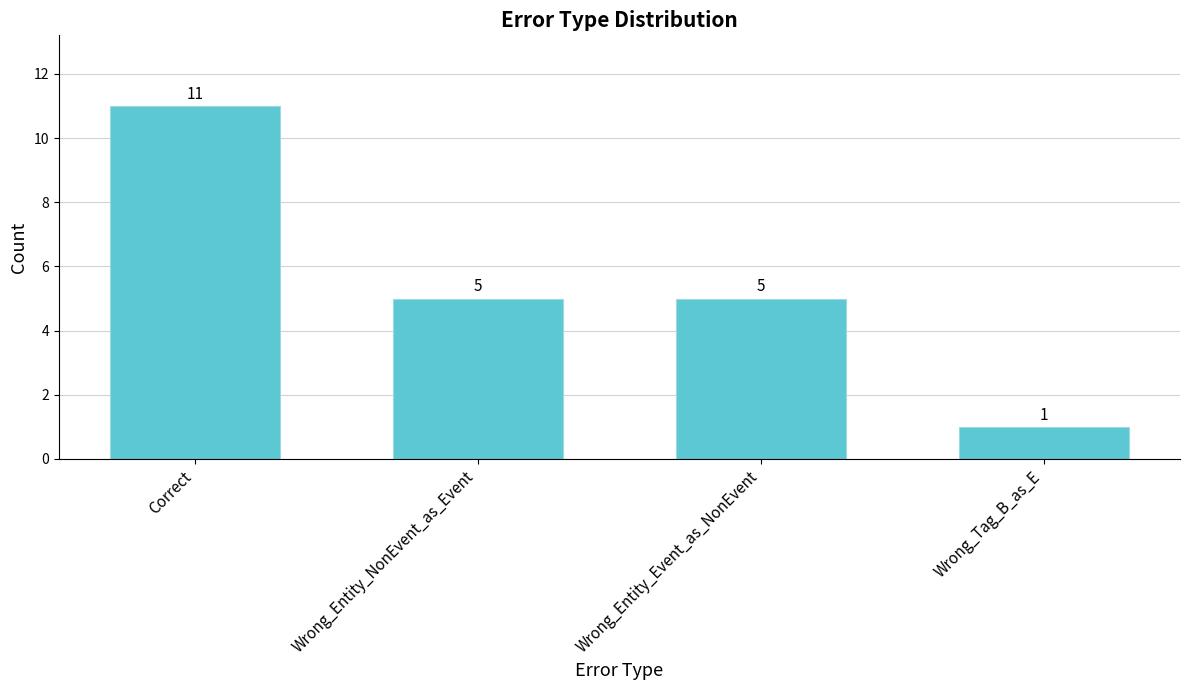

Read the value at Wrong_Tag_B_as_E.

1